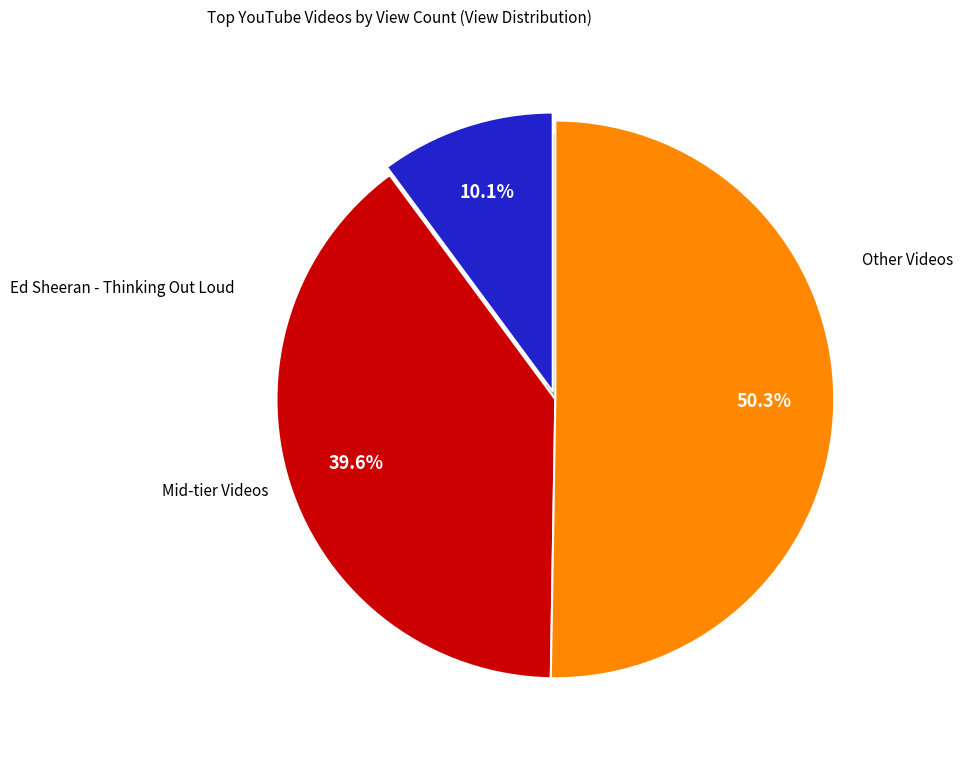

True or false: Ed Sheeran - Thinking Out Loud accounts for 10% of the total.

True